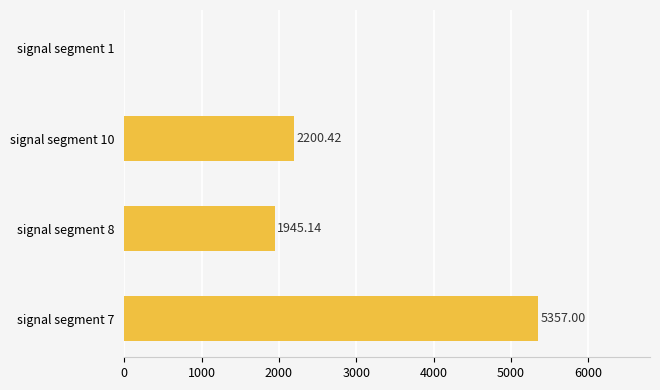

What is the sum of all values?

9502.6